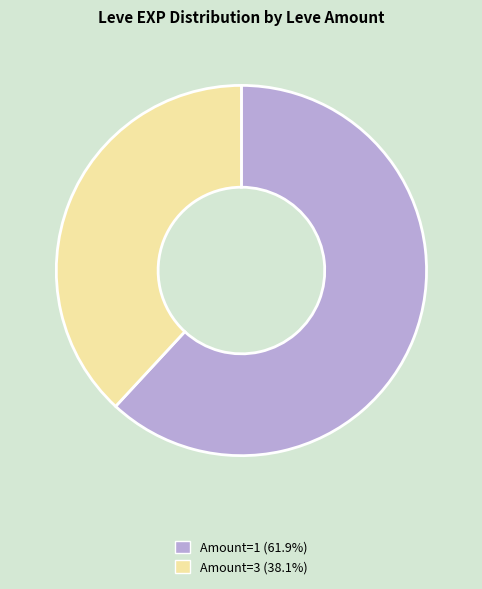

Approximately how many times larger is the value at Amount=1 (61.9%) compared to Amount=3 (38.1%)?

1.6